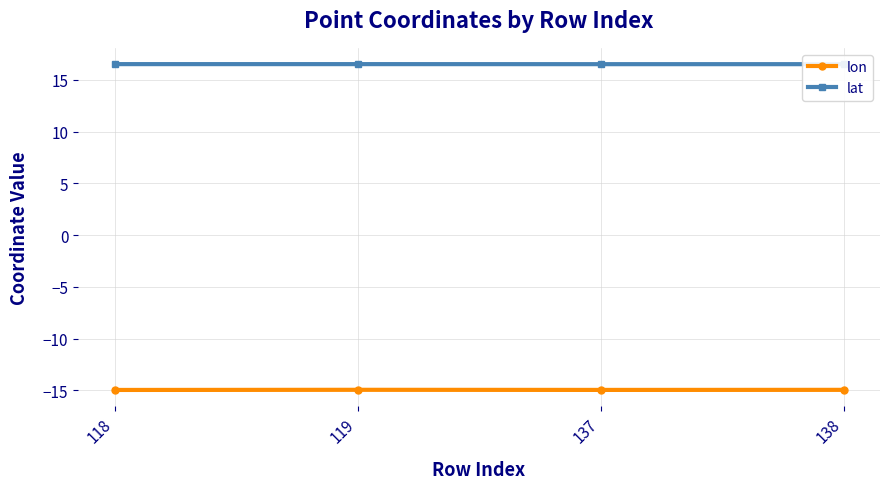

True or false: lat has a value of 16.5 at 138.

True